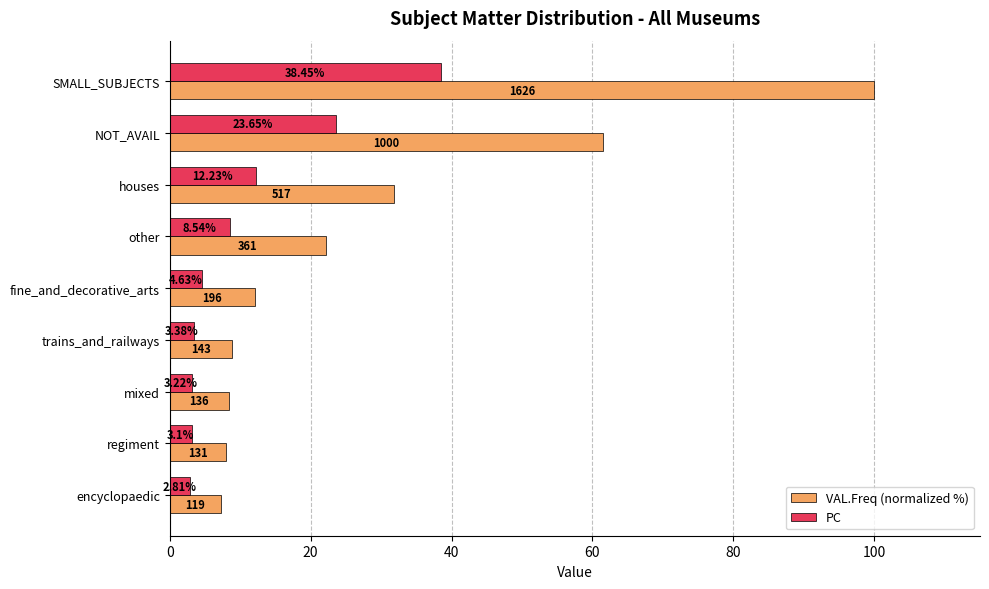

Which series has the widest spread of values?

VAL.Freq (normalized %)